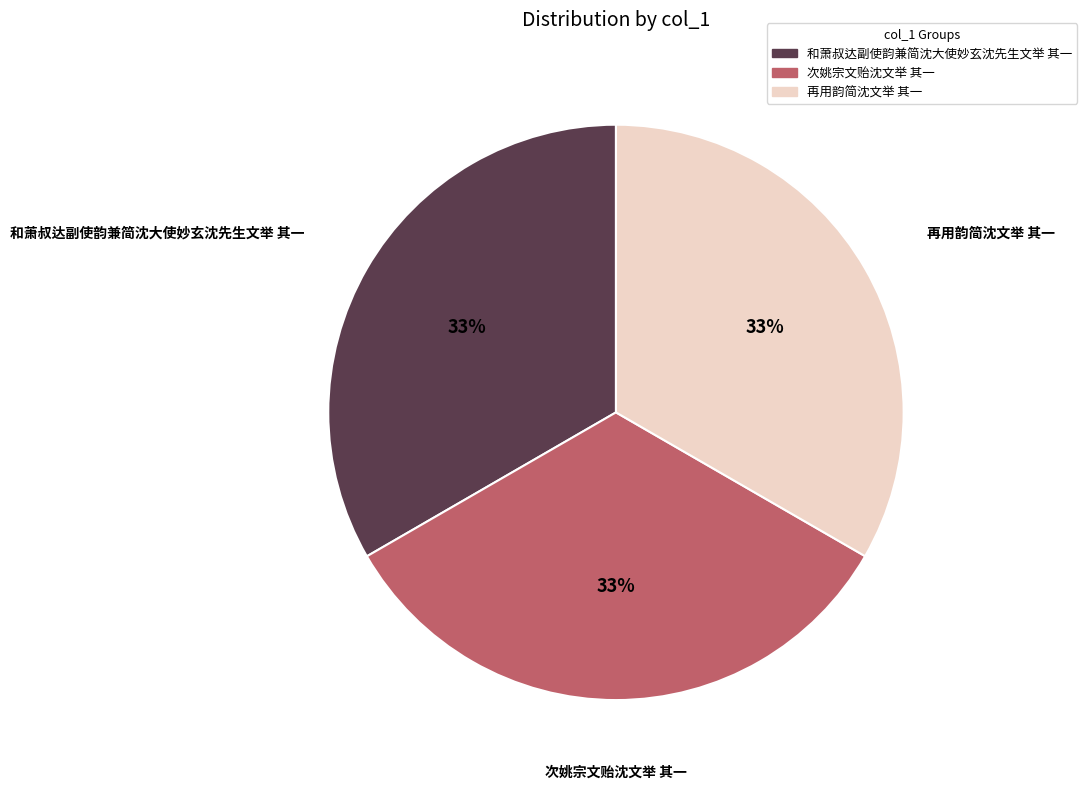

What is the ratio of the value at 和萧叔达副使韵兼简沈大使妙玄沈先生文举 其一 to the value at 次姚宗文贻沈文举 其一?

1.0